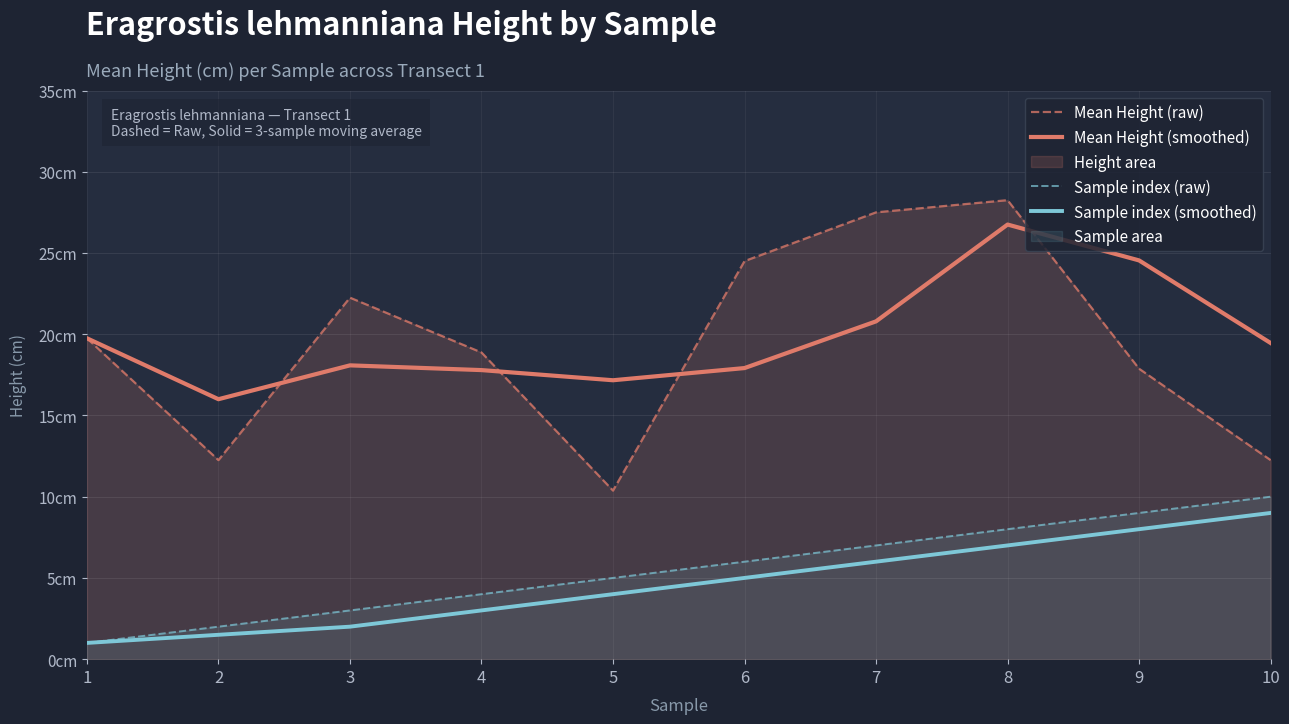

Rank the categories by Sample index (raw) value from lowest to highest.

1, 2, 3, 4, 5, 6, 7, 8, 9, 10